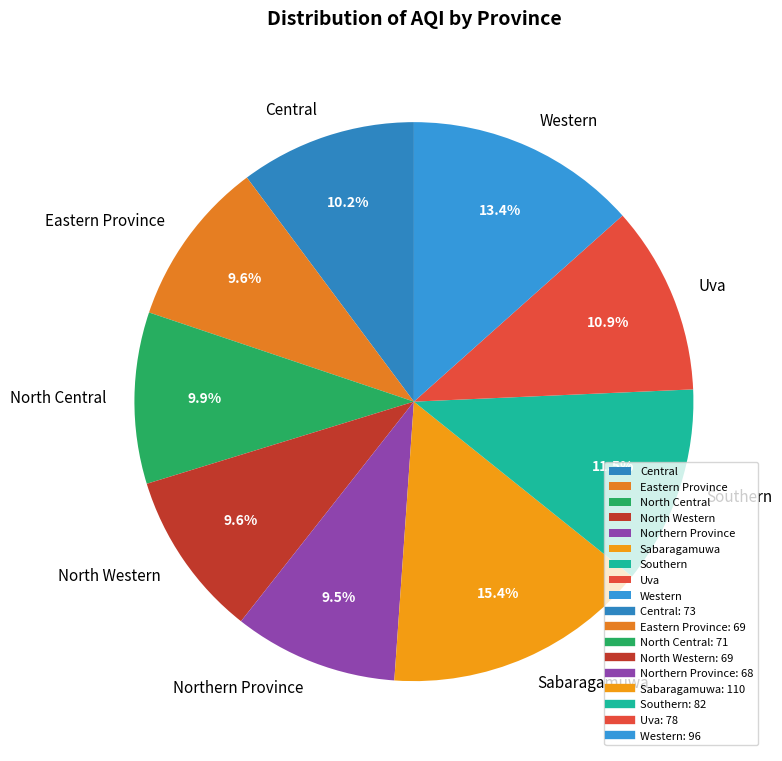

Count the number of slices in the pie.

9